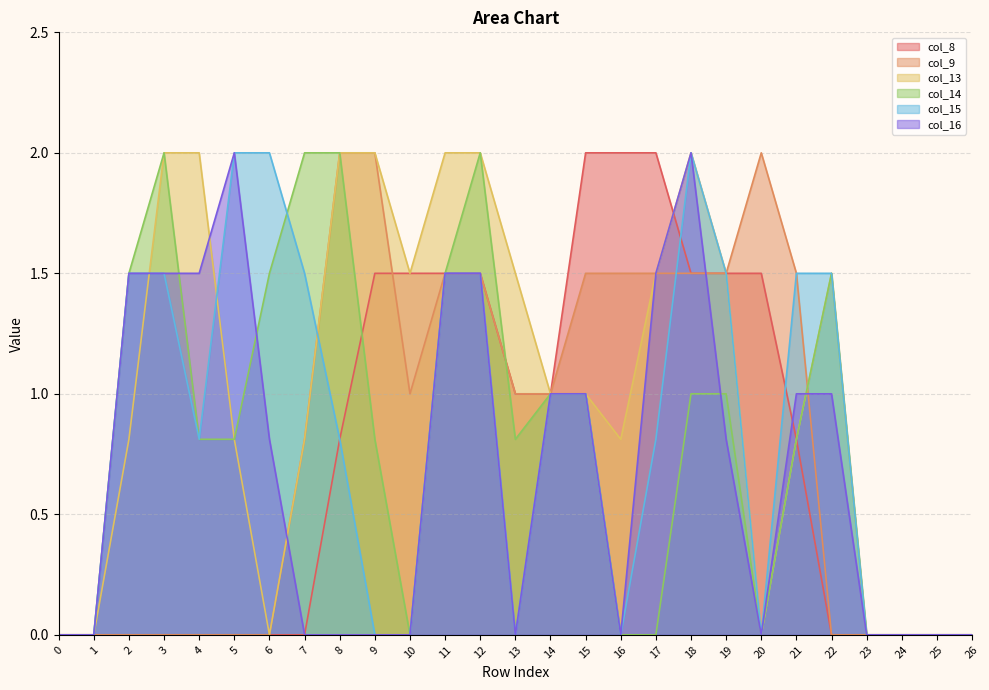

Reading left to right, extract all data points from this chart.

col_8: 0.0	0.0	0.0	0.0	0.0	0.0	0.0	0.0	0.8	1.5	1.5	1.5	1.5	1.0	1.0	2.0	2.0	2.0	1.5	1.5	1.5	0.8	0.0	0.0	0.0	0.0	0.0
col_9: 0.0	0.0	0.0	0.0	0.0	0.0	0.0	0.8	2.0	2.0	1.0	1.5	1.5	1.0	1.0	1.5	1.5	1.5	1.5	1.5	2.0	1.5	0.0	0.0	0.0	0.0	0.0
col_13: 0.0	0.0	0.8	2.0	2.0	0.8	0.0	0.8	2.0	2.0	1.5	2.0	2.0	1.5	1.0	1.0	0.8	1.5	2.0	1.5	0.0	0.8	1.5	0.0	0.0	0.0	0.0
col_14: 0.0	0.0	1.5	2.0	0.8	0.8	1.5	2.0	2.0	0.8	0.0	1.5	2.0	0.8	1.0	1.0	0.0	0.0	1.0	1.0	0.0	0.8	1.5	0.0	0.0	0.0	0.0
col_15: 0.0	0.0	1.5	1.5	0.8	2.0	2.0	1.5	0.8	0.0	0.0	1.5	1.5	0.0	1.0	1.0	0.0	0.8	2.0	1.5	0.0	1.5	1.5	0.0	0.0	0.0	0.0
col_16: 0.0	0.0	1.5	1.5	1.5	2.0	0.8	0.0	0.0	0.0	0.0	1.5	1.5	0.0	1.0	1.0	0.0	1.5	2.0	0.8	0.0	1.0	1.0	0.0	0.0	0.0	0.0